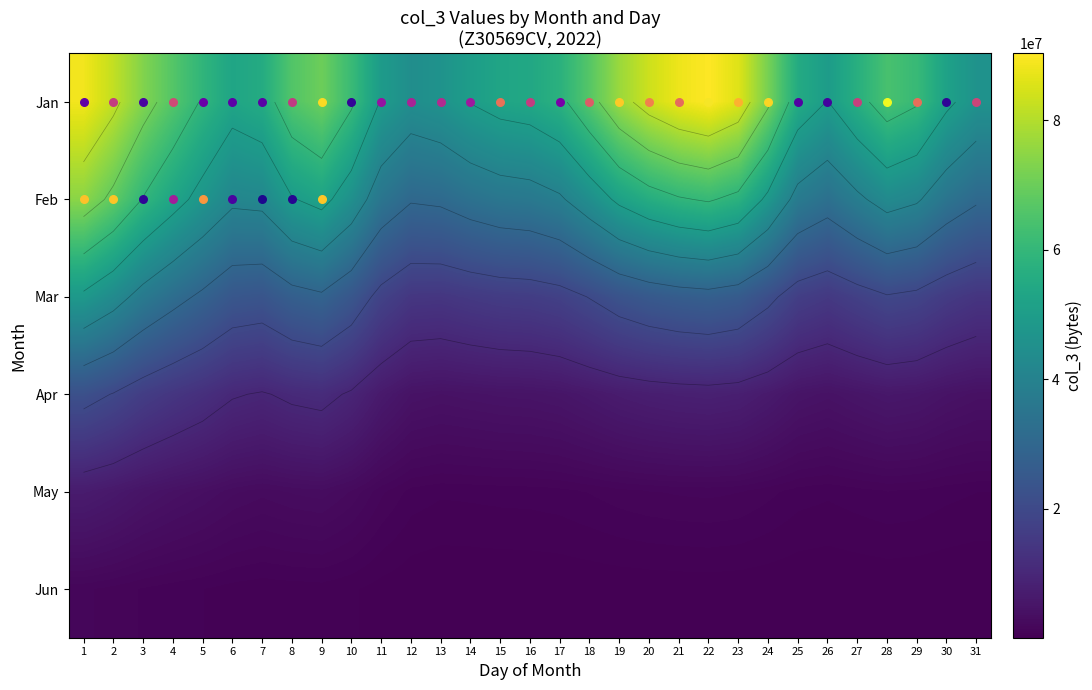

Is the value of Apr at 30 greater than the value of May at 24?

Yes